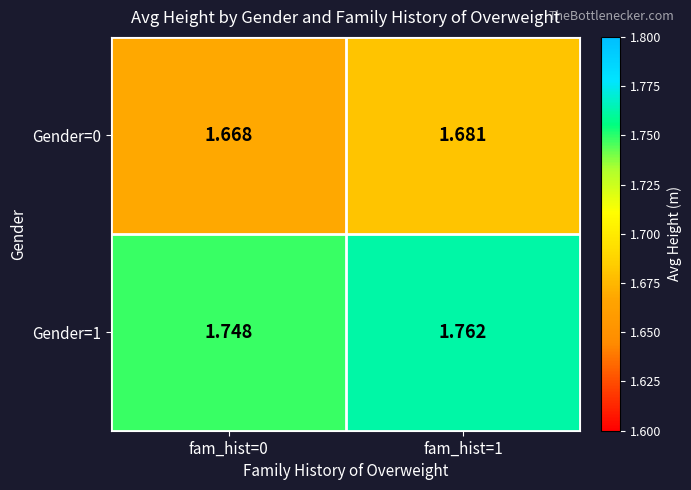

What is the minimum value shown in the chart?

1.7